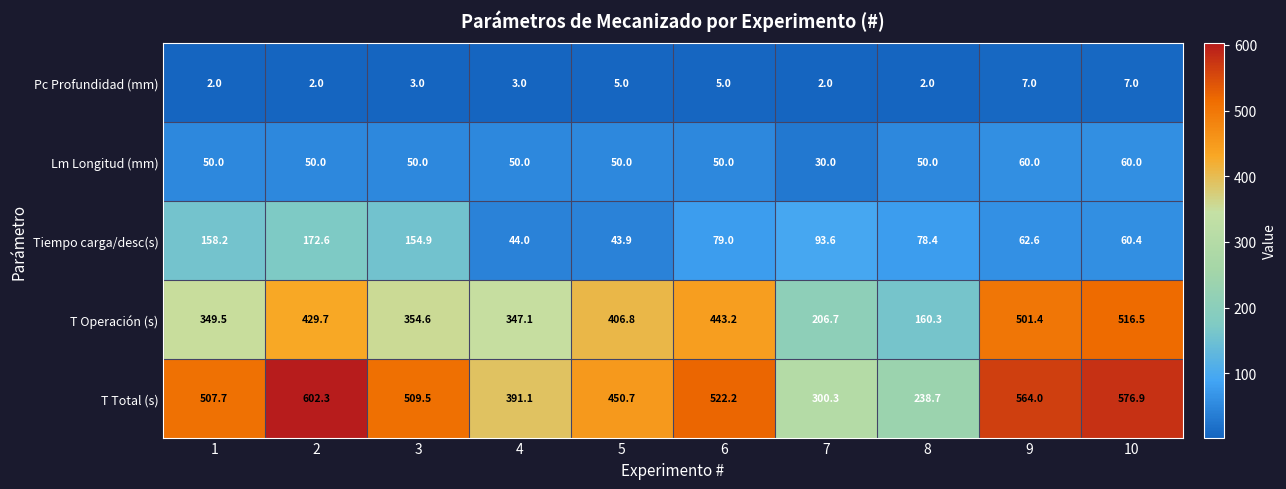

At how many categories does at least one series exceed 467?

6